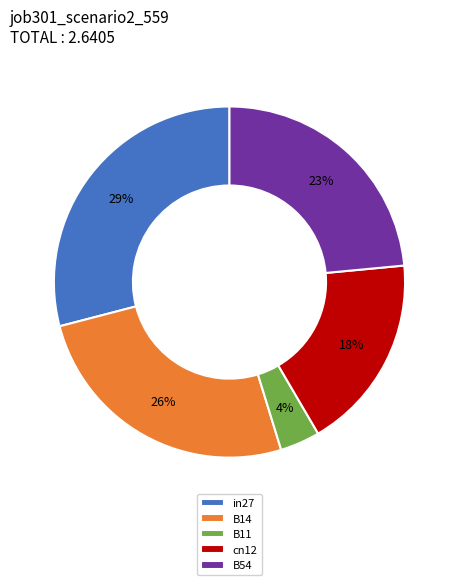

Does B14 represent more than half of the total?

No